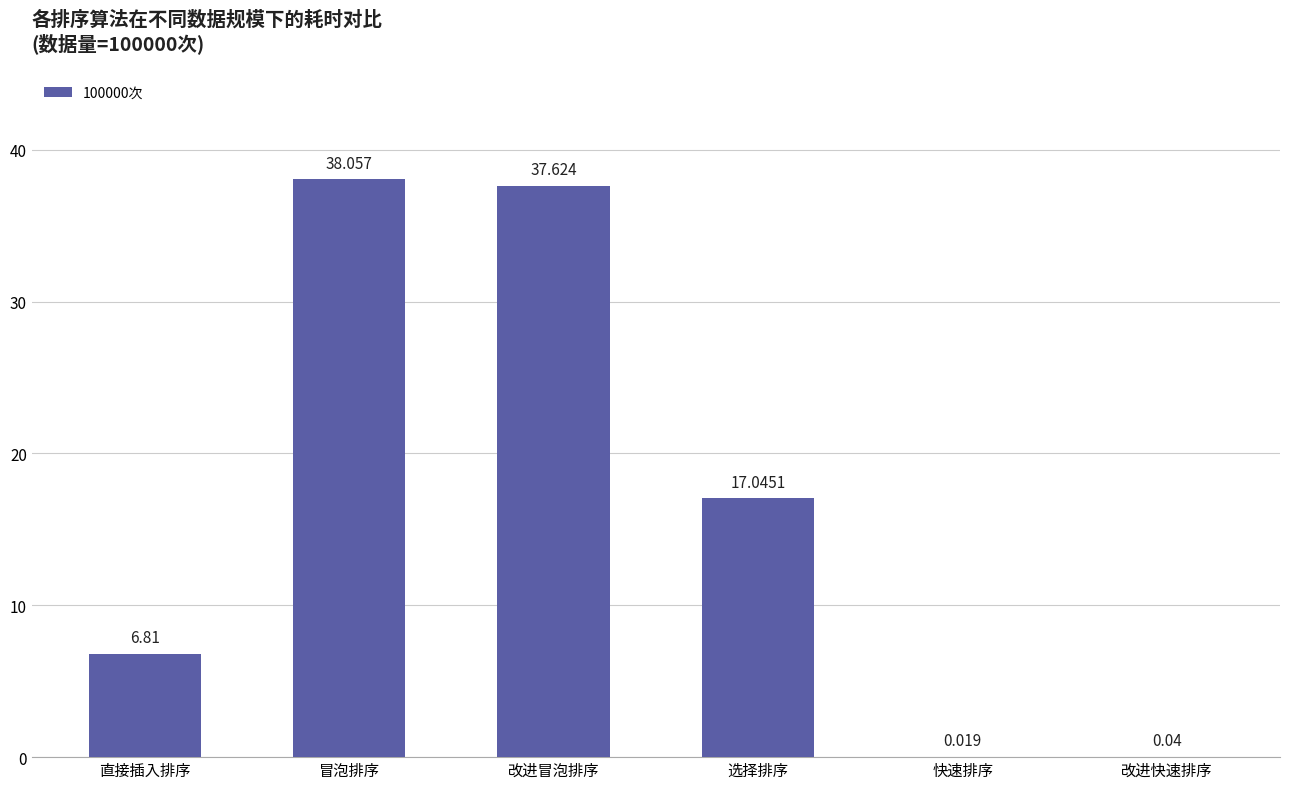

Does the chart contain stacked bars?

No